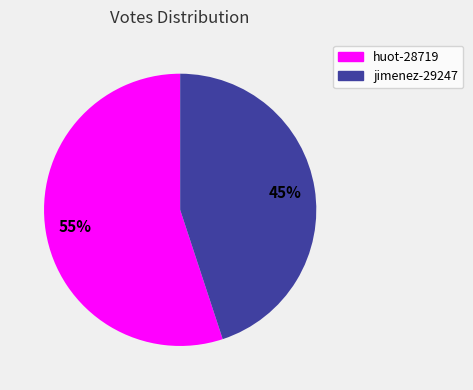

Approximately how many times larger is the value at huot-28719 compared to jimenez-29247?

1.2